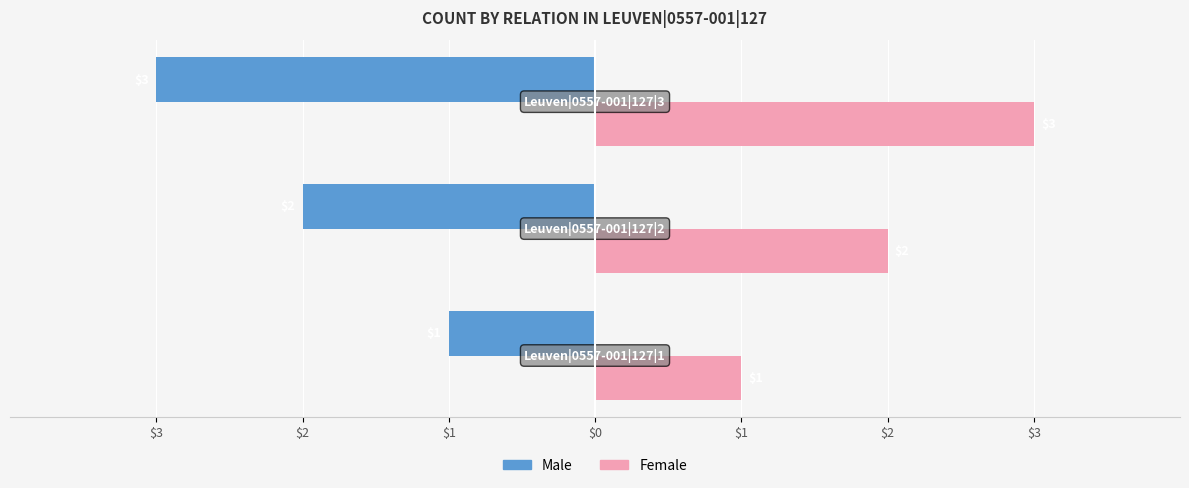

What are all the series names shown in the legend?

Male, Female